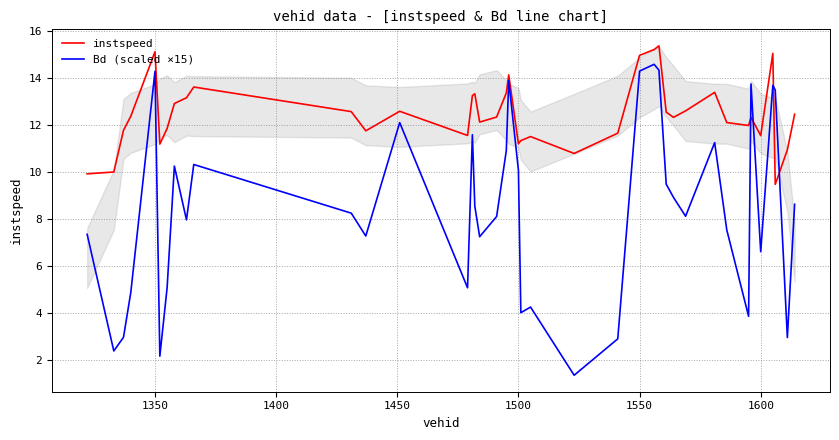

What is the lowest value of the instspeed series?

9.5